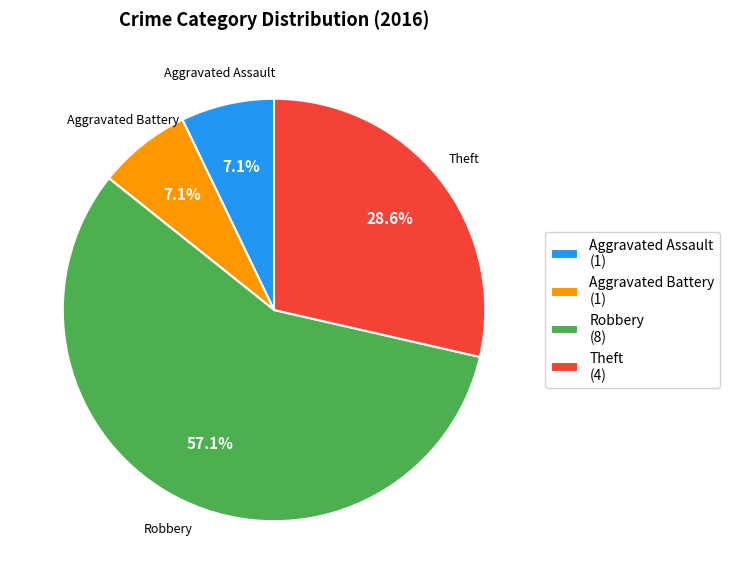

What percentage is NOT represented by Aggravated Battery?

92.9%